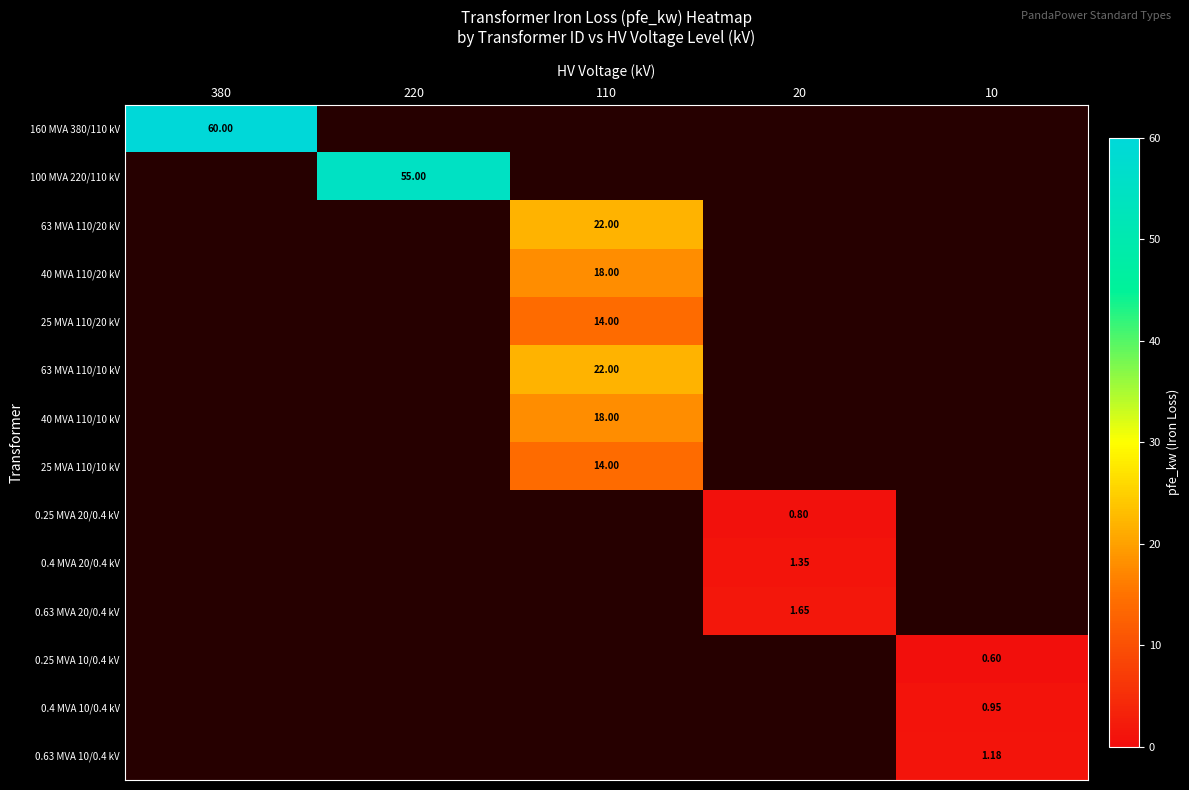

Count the number of categories in the chart.

5